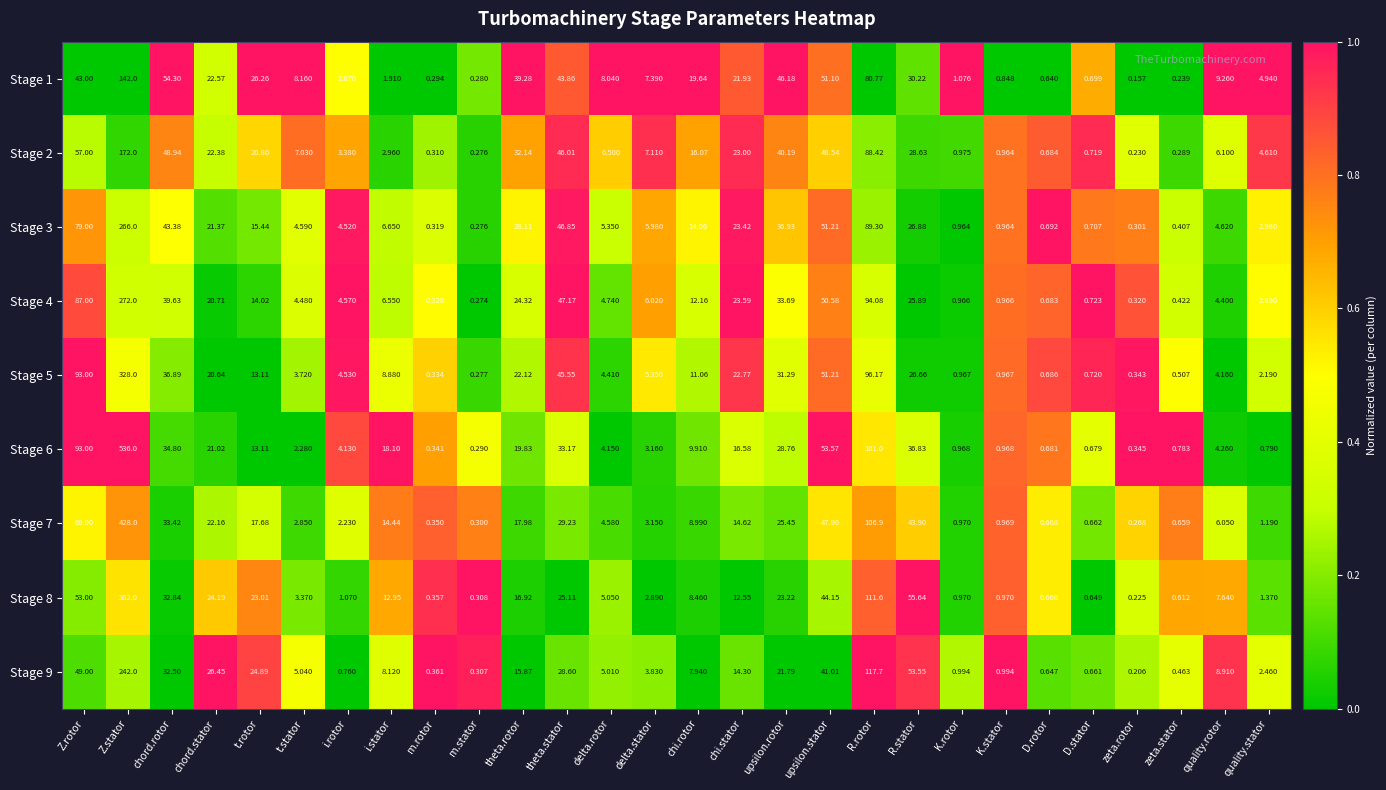

What is the total value across all series at t.stator?

41.5